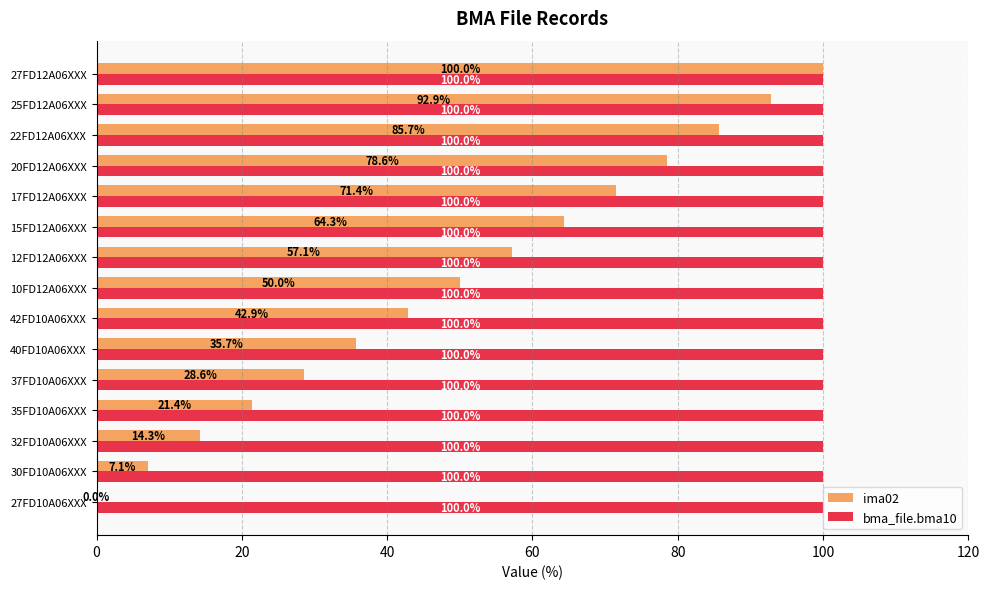

The bma_file.bma10 series shows 100.0 at 10FD12A06XXX. True or false?

True